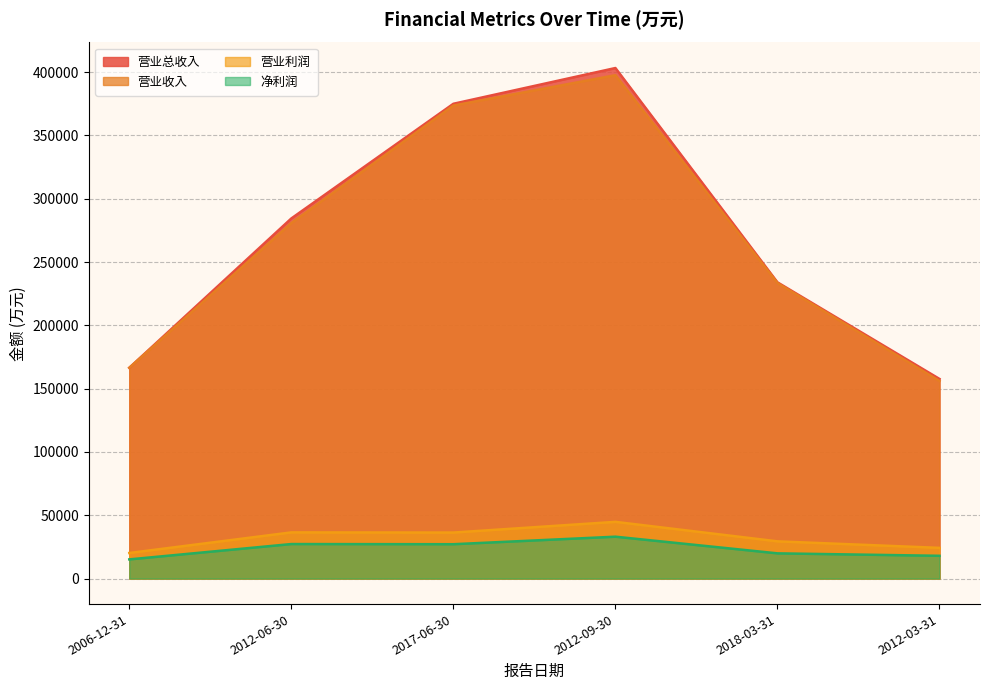

At which label does 净利润 reach its peak?

2012-09-30